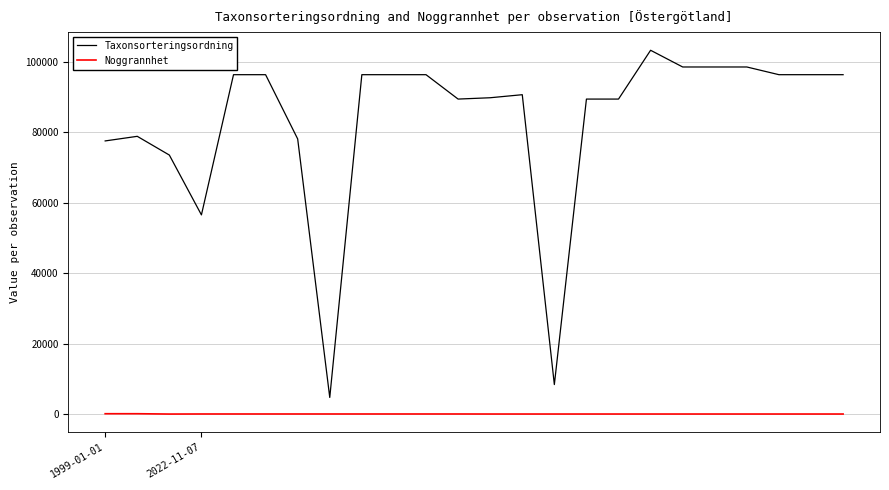

List the series in order of their overall mean, highest first.

Taxonsorteringsordning, Noggrannhet